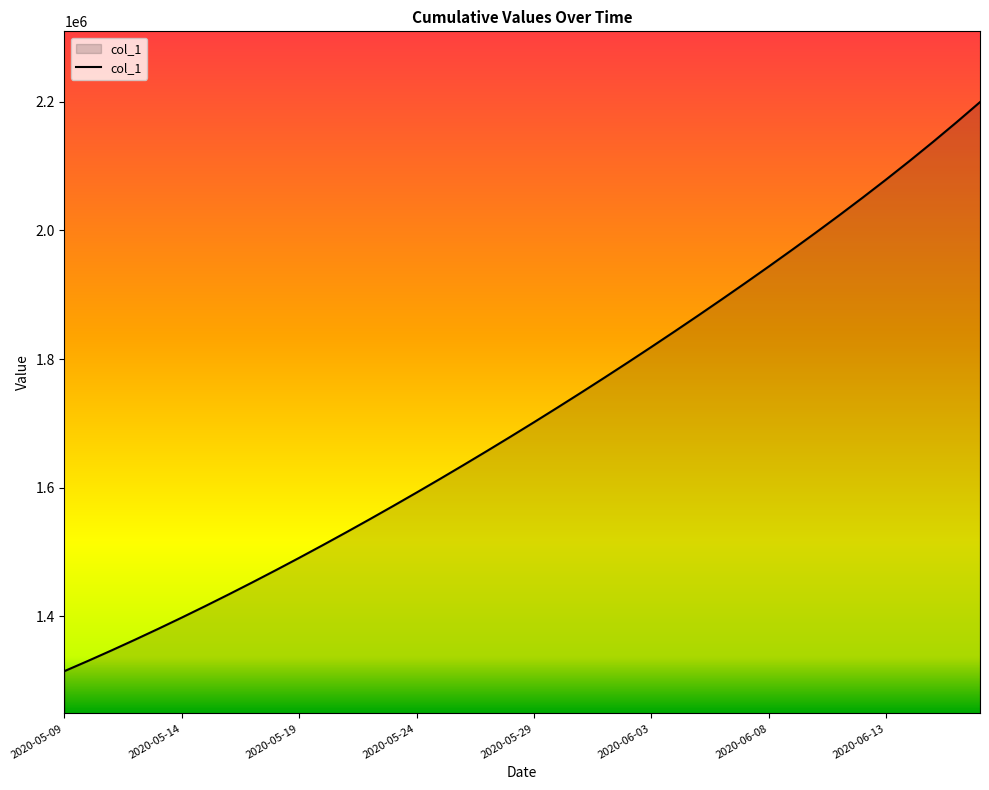

How many lines are shown in the chart?

1